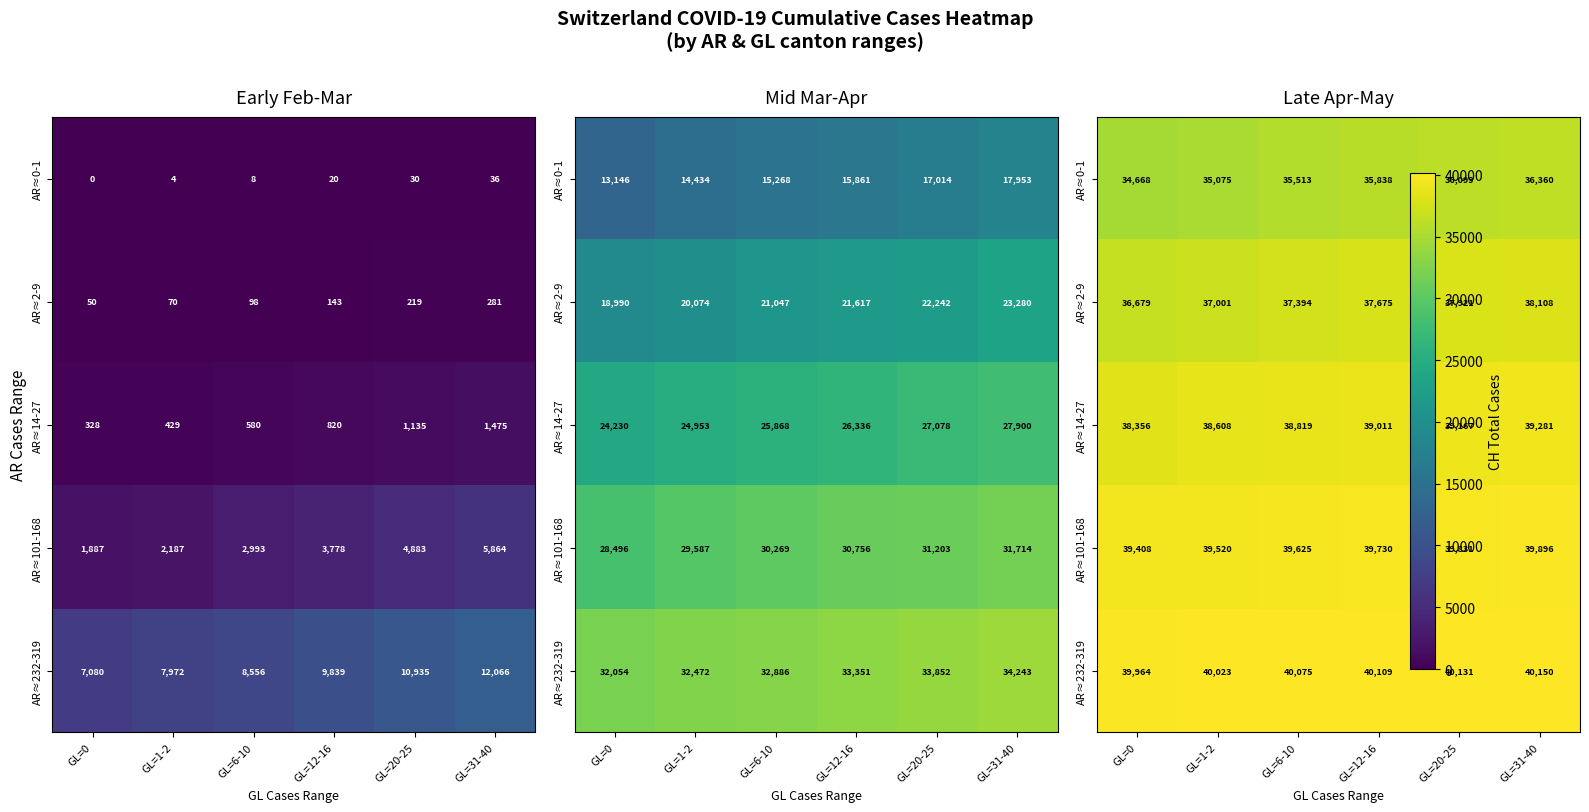

Rank the series by their maximum value, from highest to lowest.

AR≈232-319, AR≈101-168, AR≈14-27, AR≈2-9, AR≈0-1